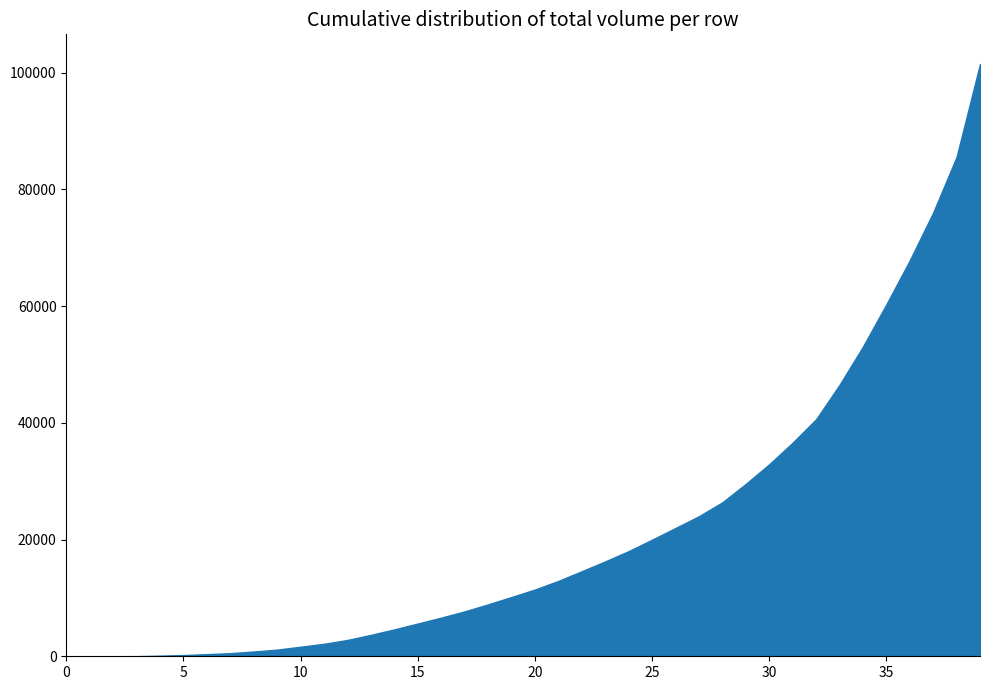

How many lines are shown in the chart?

1